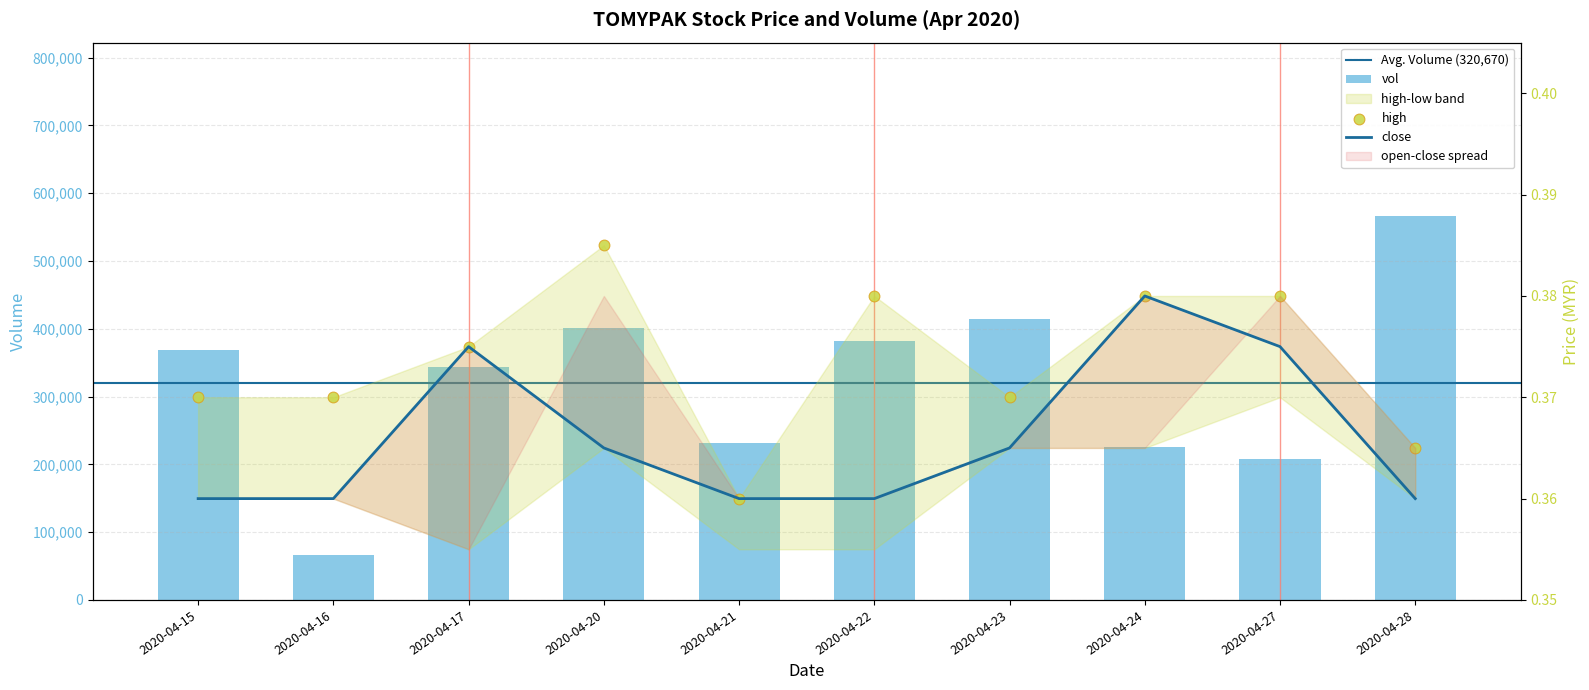

What is the total value across all series at 2020-04-21?

230900.7